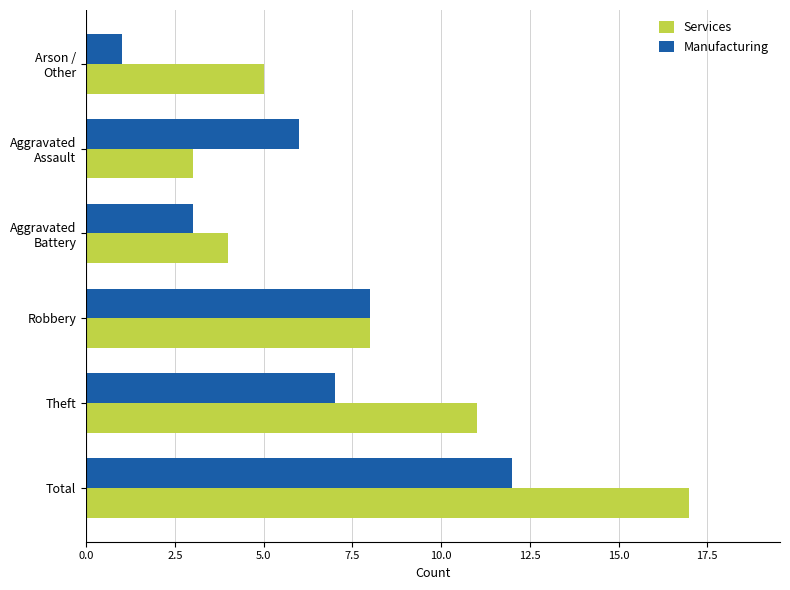

Is it true that Services equals 17 at Total?

True